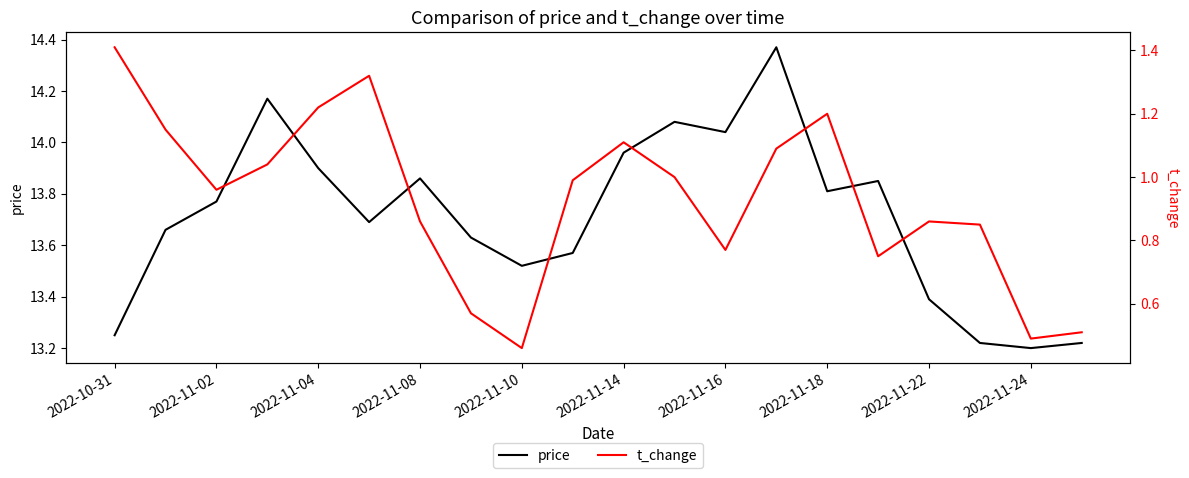

What are all the series names shown in the legend?

price, t_change